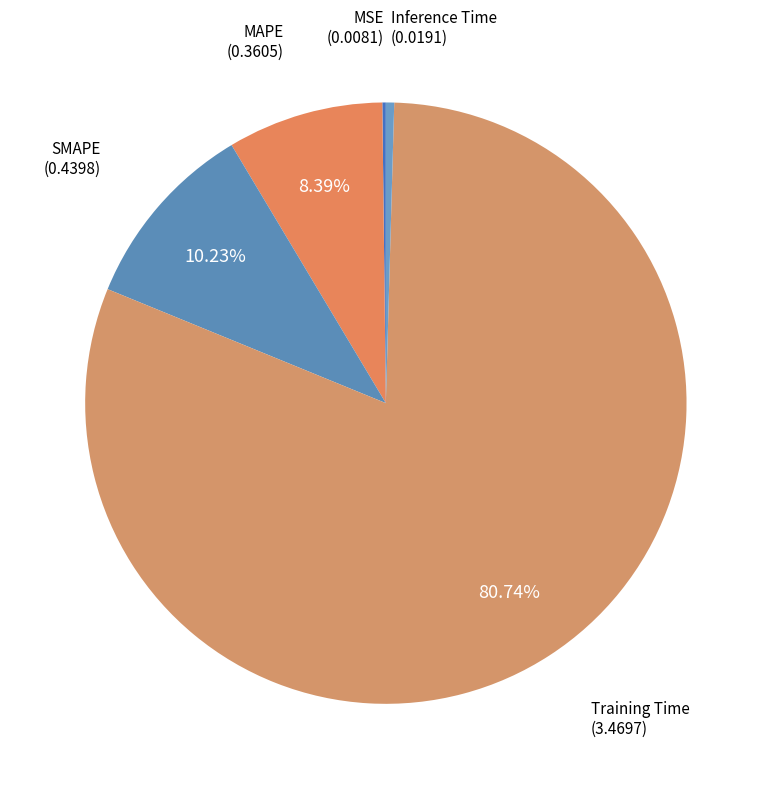

Which category has the biggest portion of the pie?

Training Time